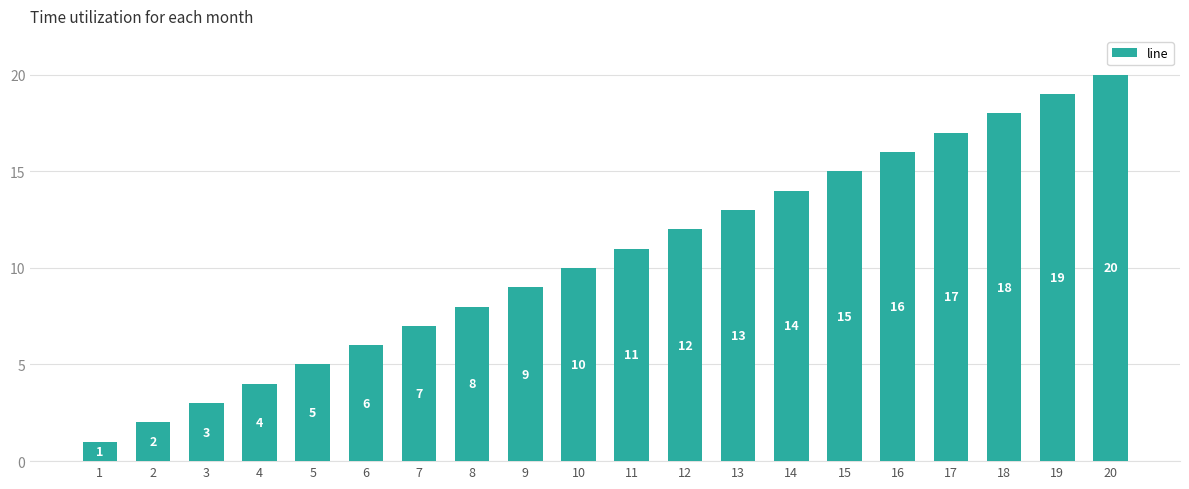

Are the bars horizontal?

No